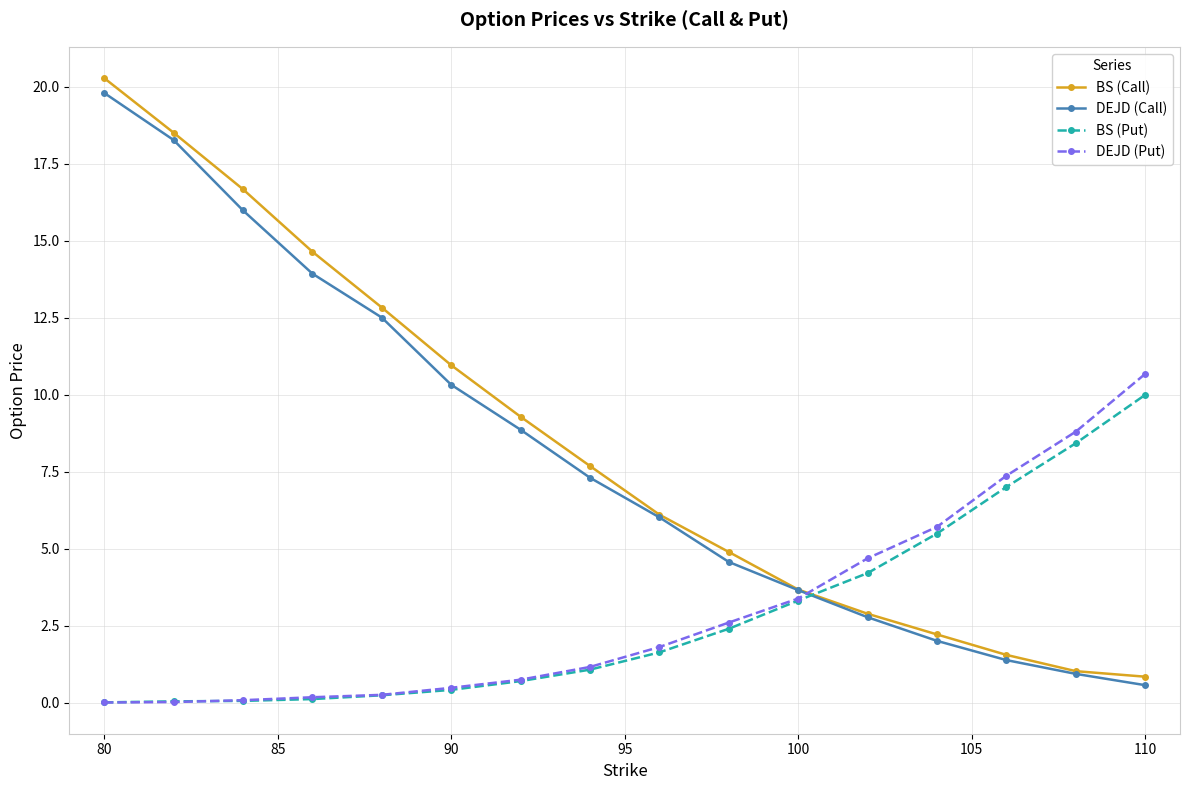

What are all the series names shown in the legend?

BS (Call), DEJD (Call), BS (Put), DEJD (Put)